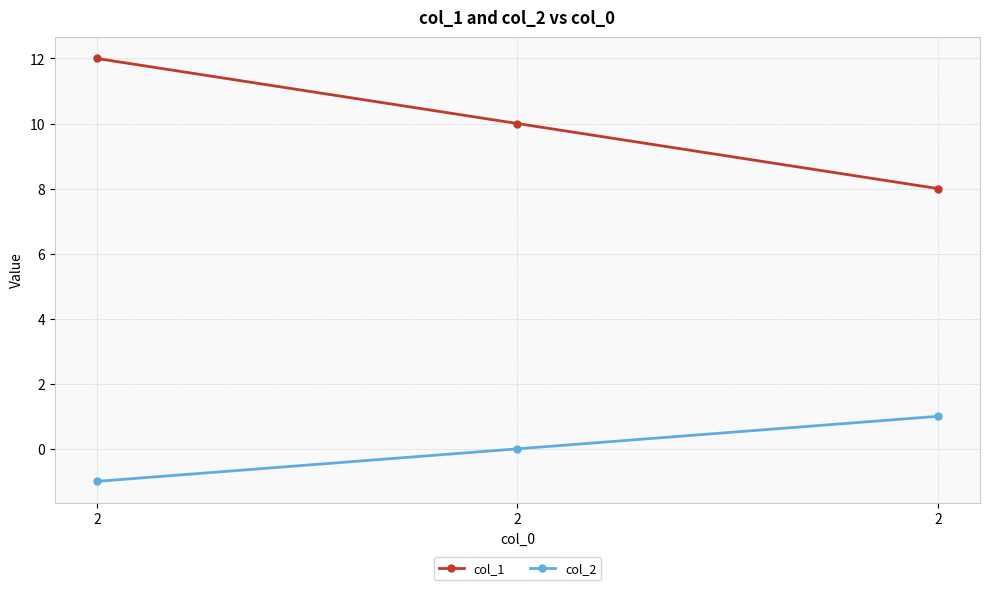

What are all the series names shown in the legend?

col_1, col_2